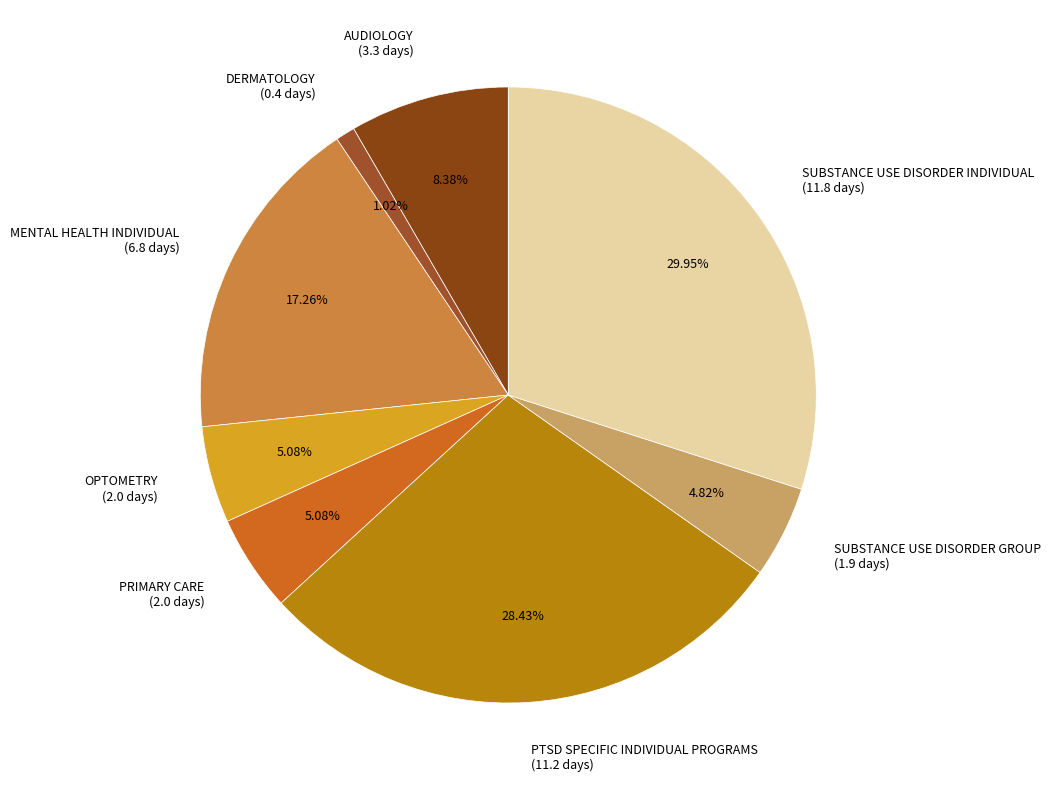

How many slices are in this pie chart?

8